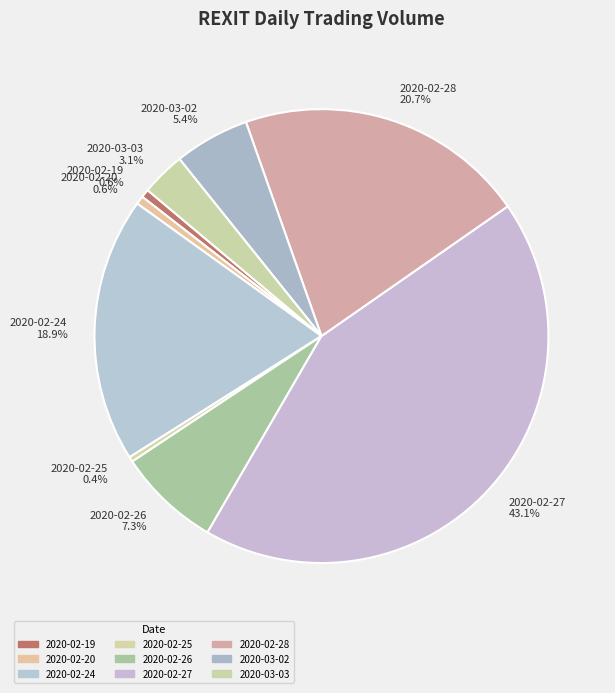

Is there any slice that represents more than half of the pie?

No